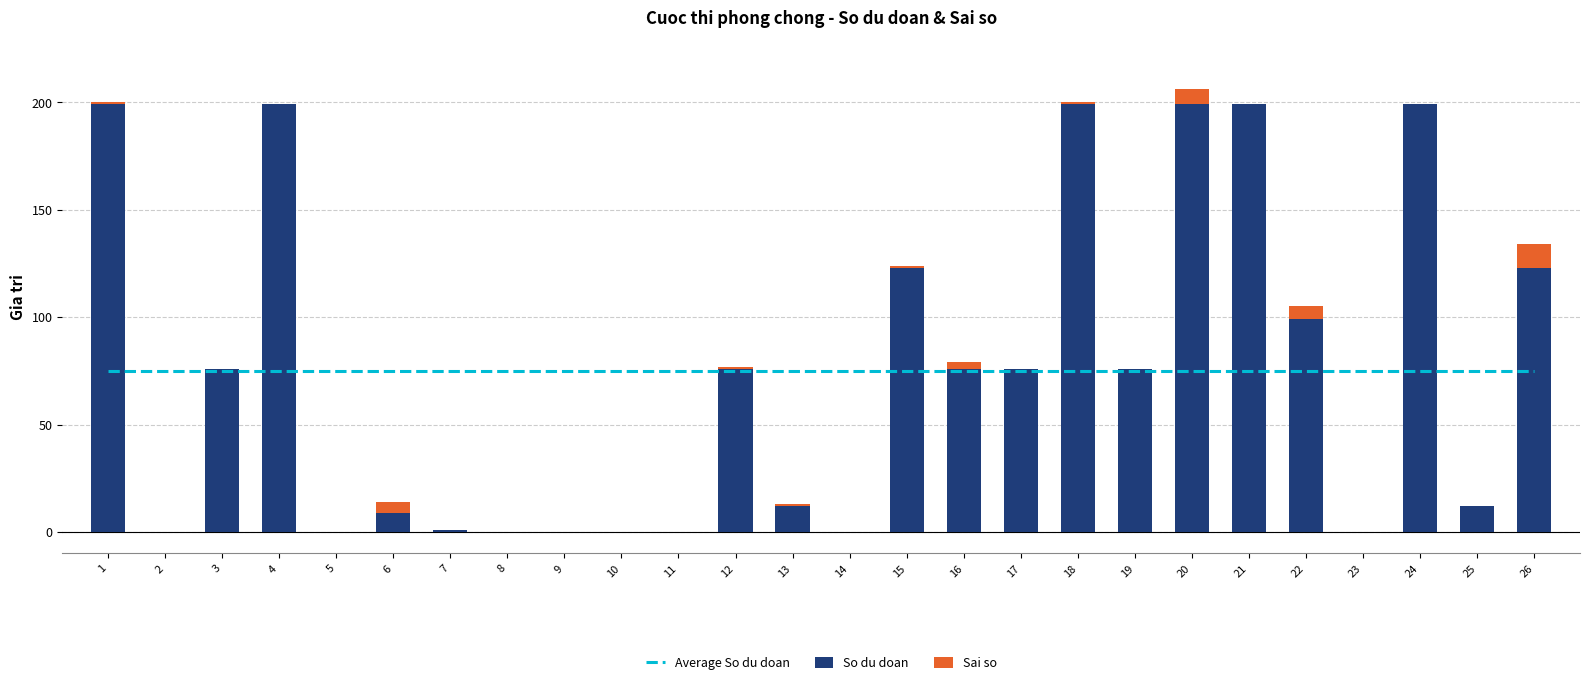

True or false: So du doan has a value of 51.8 at 16.

False